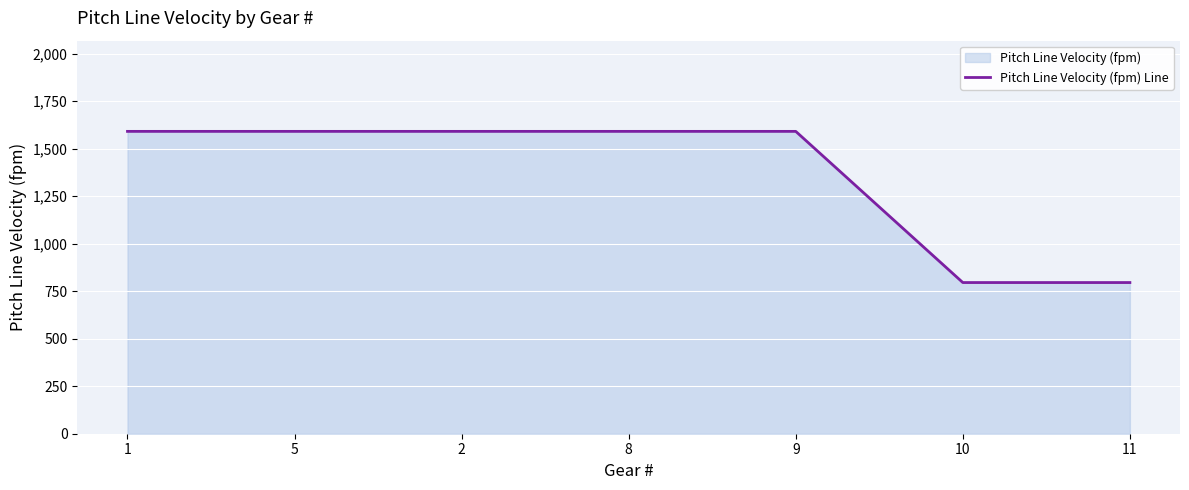

How many lines are shown in the chart?

1